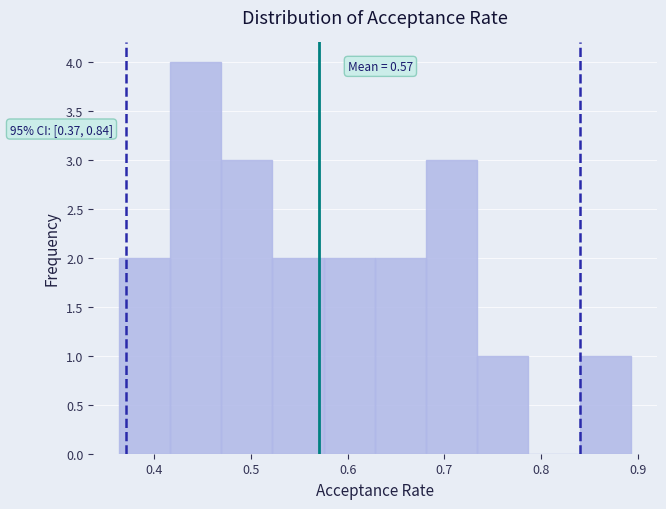

Which range on the x-axis has the tallest bar?

0.42 to 0.47